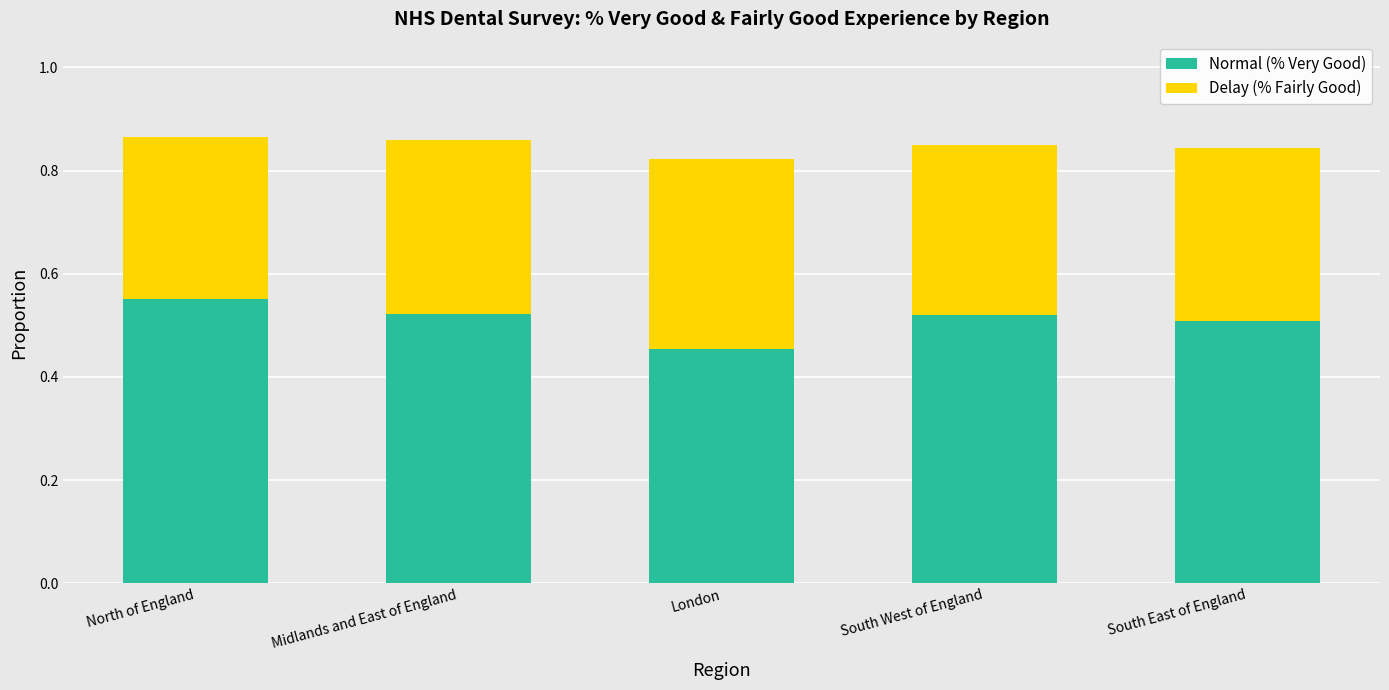

Is it true that Normal (% Very Good) equals 0.2 at London?

False